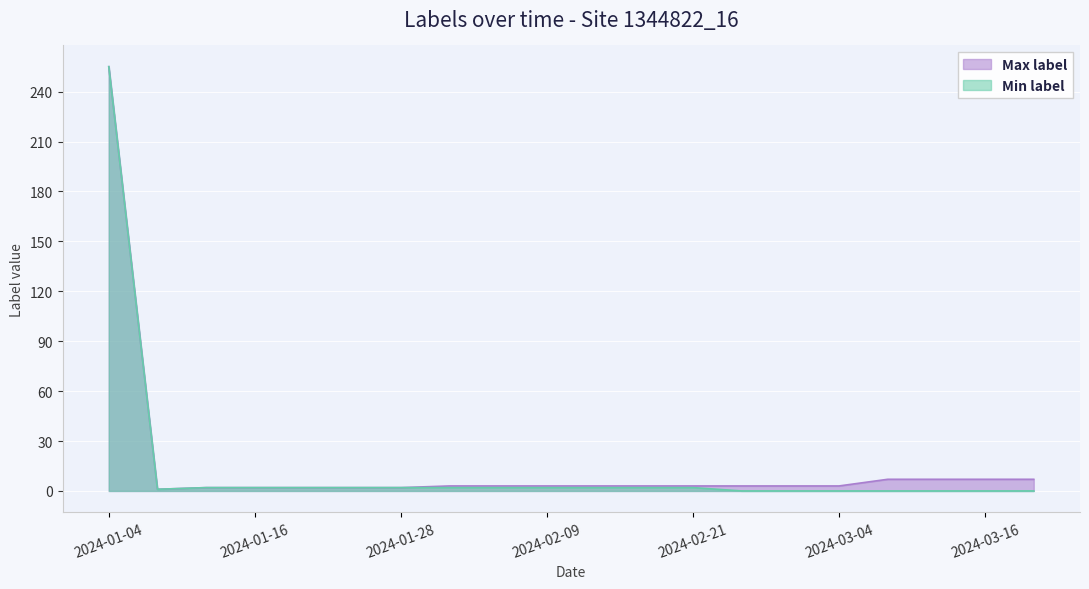

True or false: Max label has more than 0 interior local peaks.

False